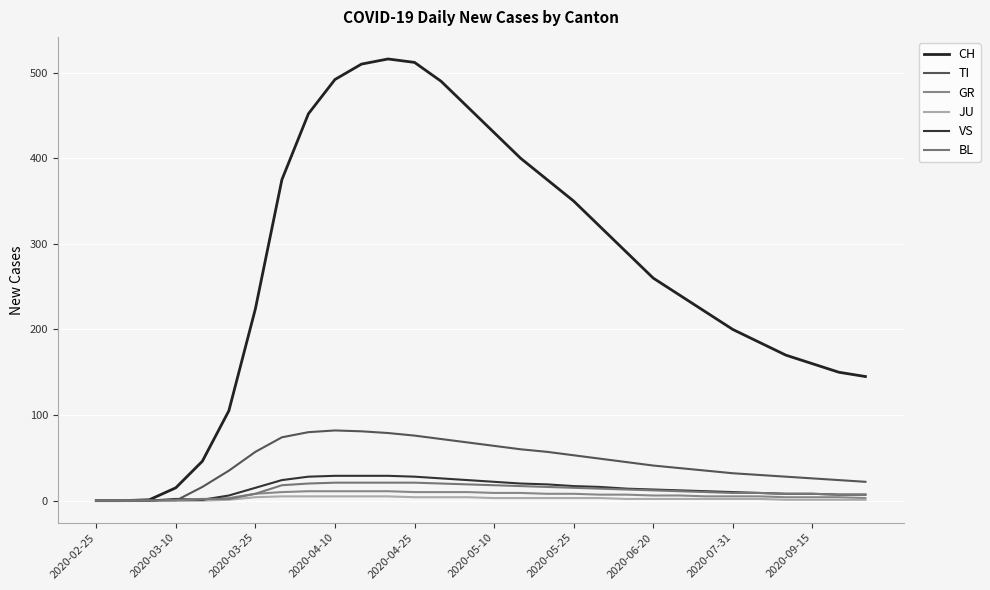

What is the value of the VS point at the 4th from the left?

2